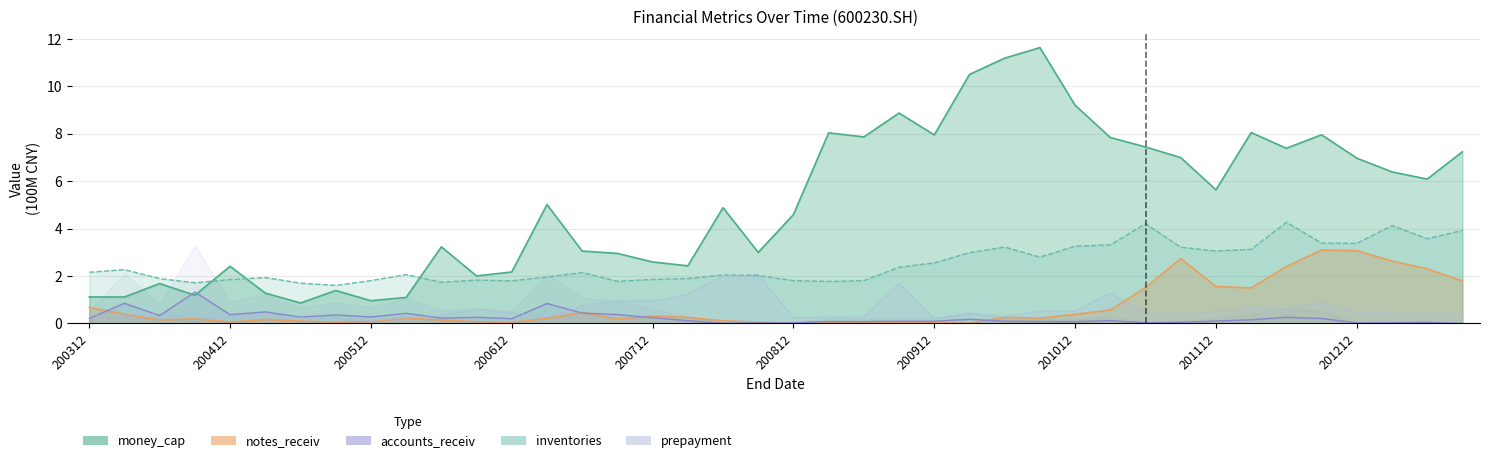

At which label does accounts_receiv reach its minimum?

20130930